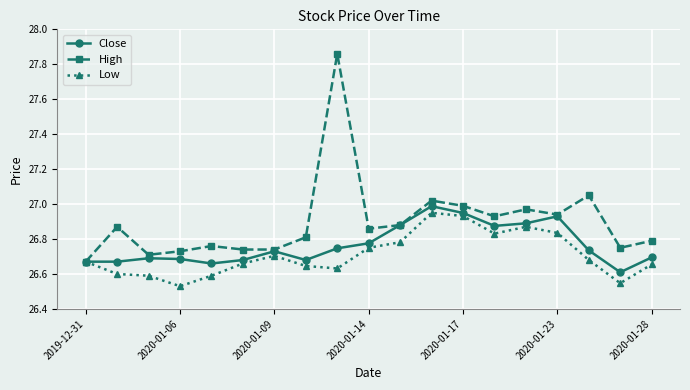

Rank the series by their maximum value, from highest to lowest.

High, Close, Low